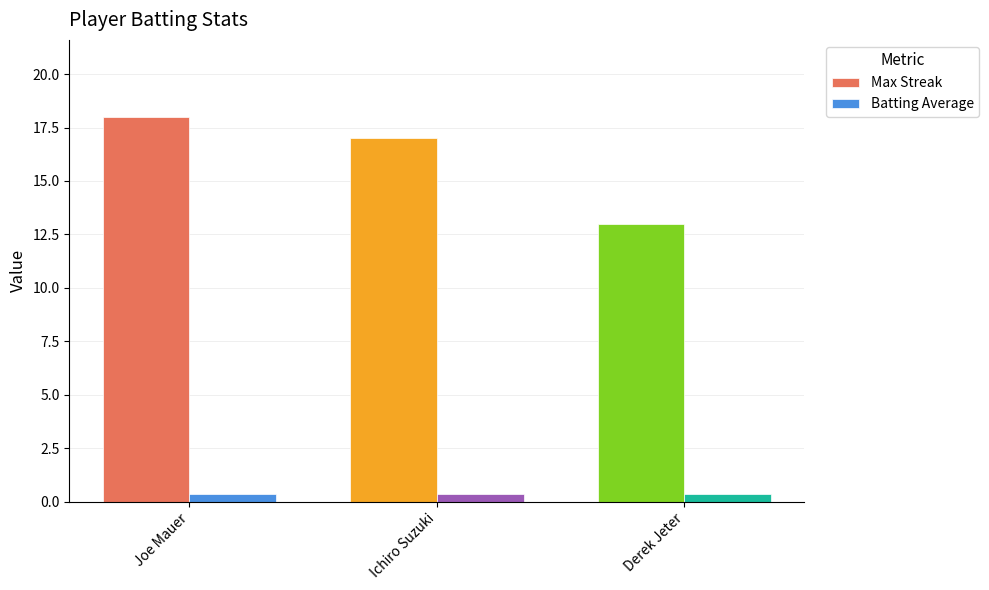

List the labels in order of Max Streak value, smallest first.

Derek Jeter, Ichiro Suzuki, Joe Mauer